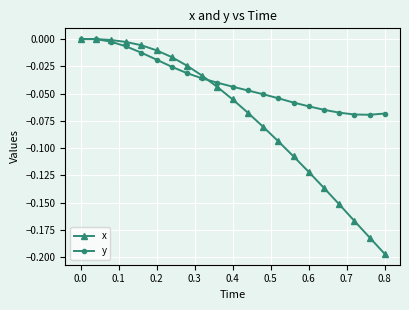

Does the chart display data point markers on the line(s)?

Yes